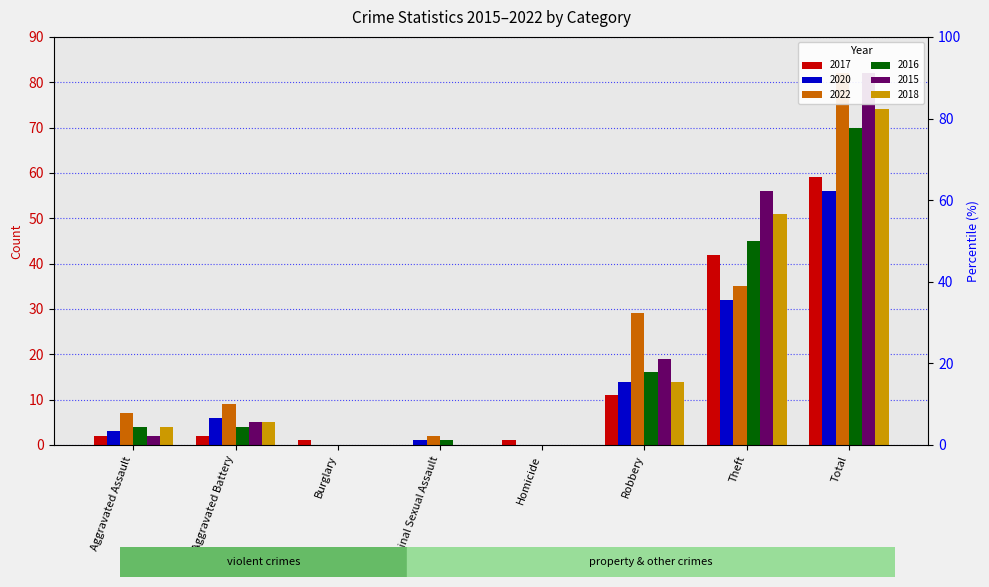

At which label is 2022 closest to 41?

Theft